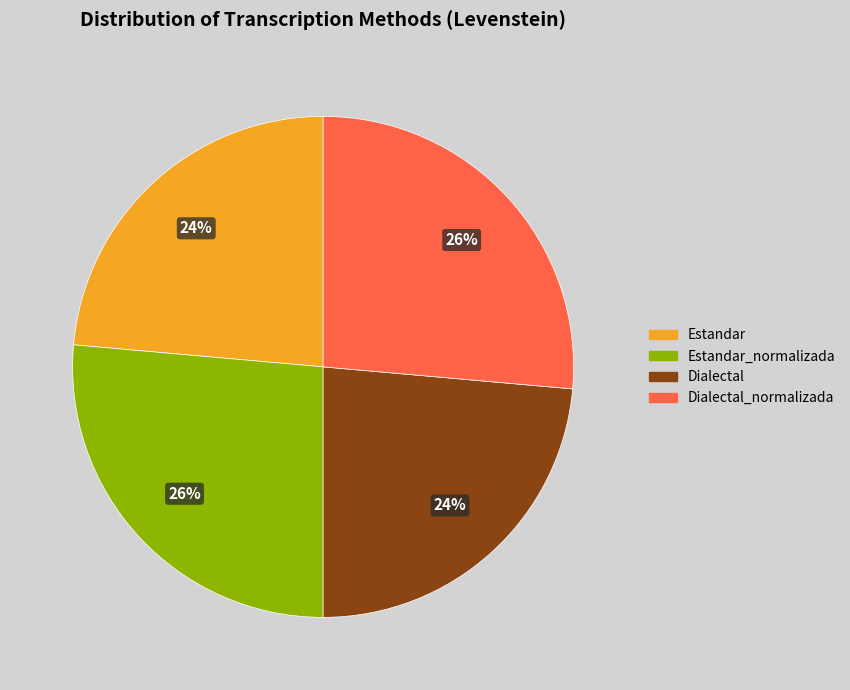

Approximately how many times larger is the value at Estandar_normalizada compared to Dialectal_normalizada?

1.0